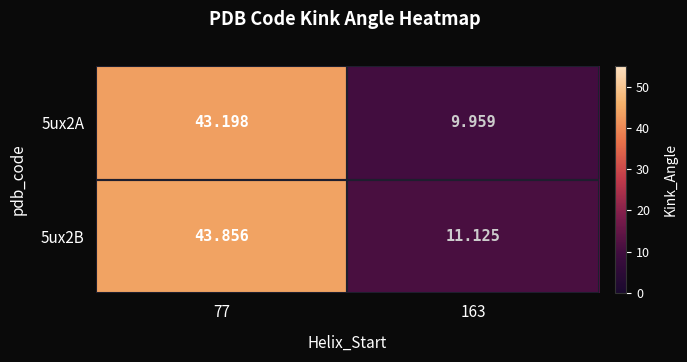

Count the number of categories in the chart.

2